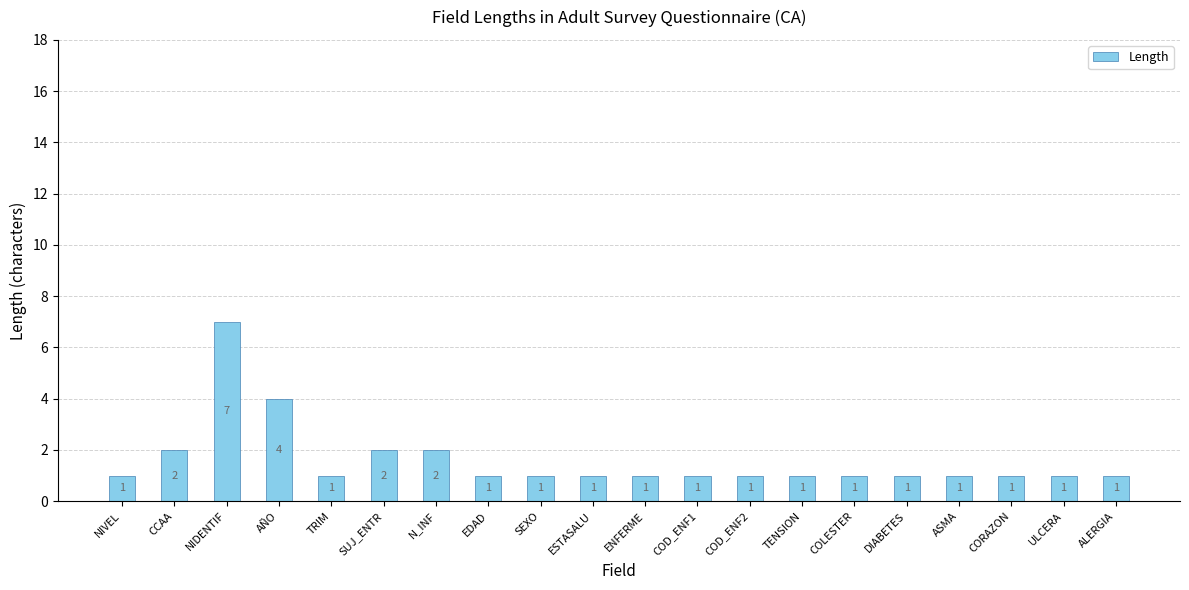

How many data points does each series have?

20